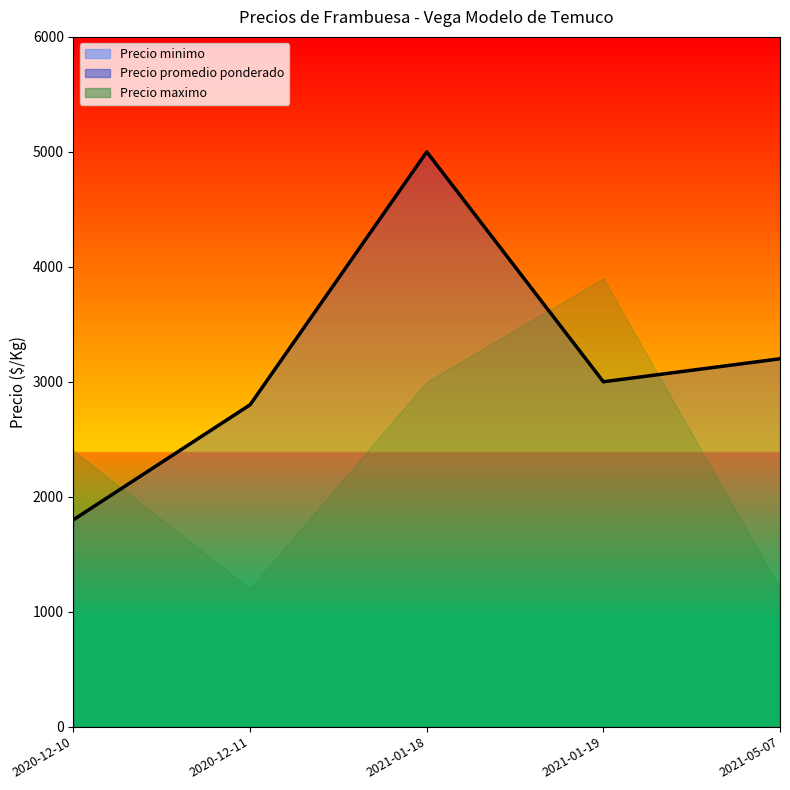

Between 2020-12-11 and 2021-01-19, which series saw the biggest shift?

Precio minimo